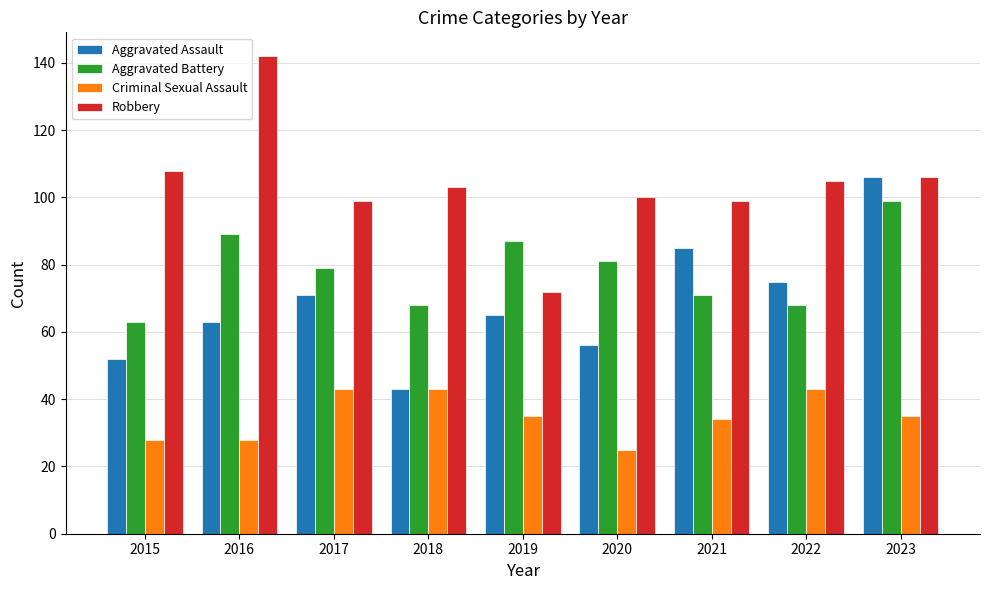

List the series in order of their peak value, highest first.

Robbery, Aggravated Assault, Aggravated Battery, Criminal Sexual Assault